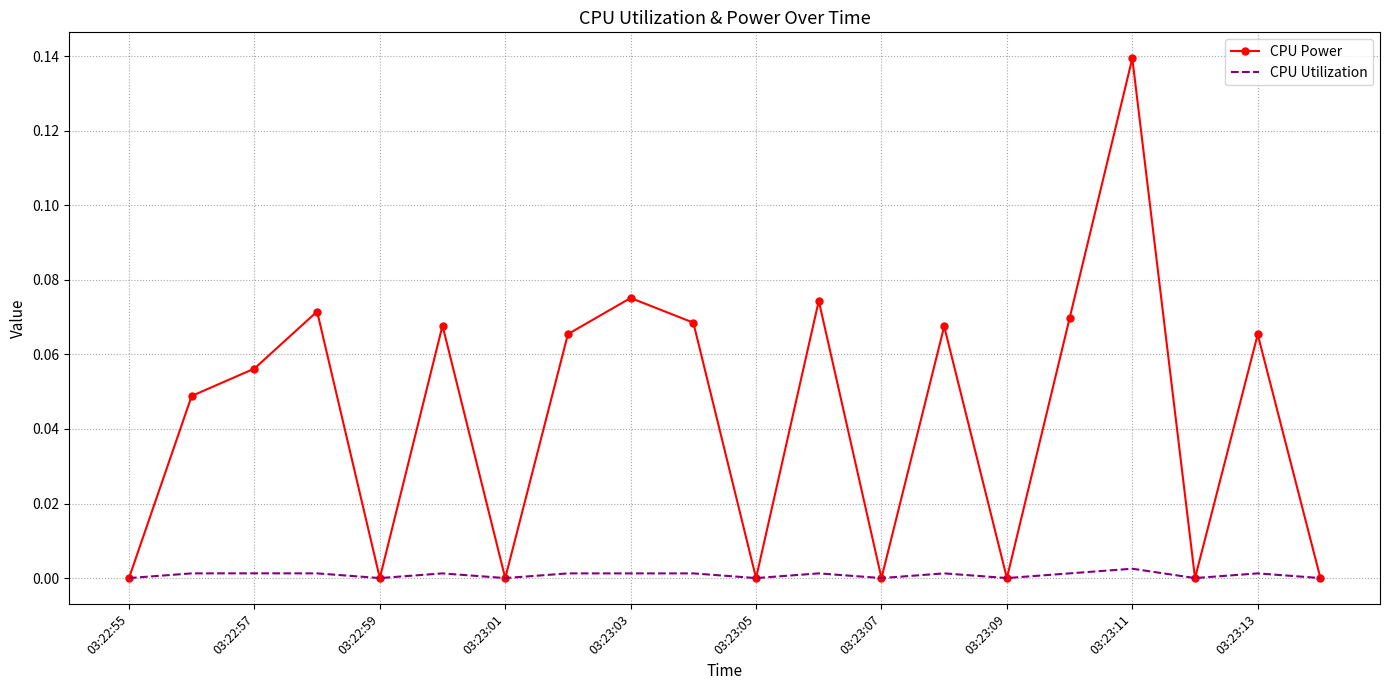

Which series has the largest range (max minus min)?

CPU Power